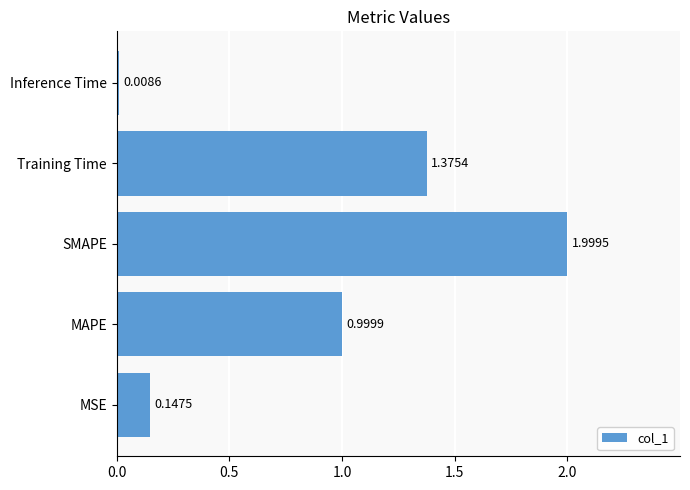

Which label corresponds to the largest value in the chart?

SMAPE